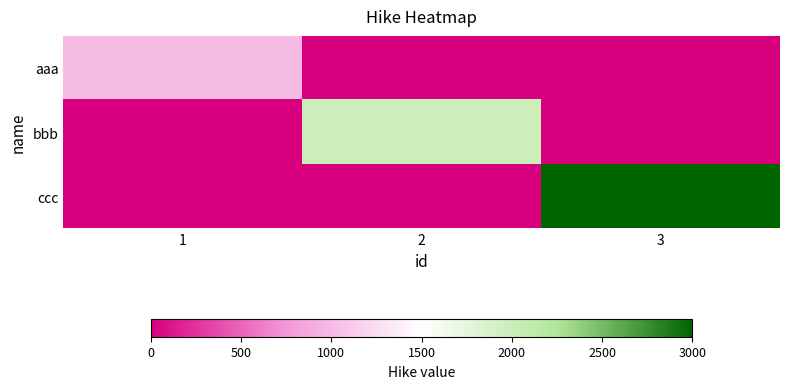

List the series in order of their peak value, lowest first.

aaa, bbb, ccc